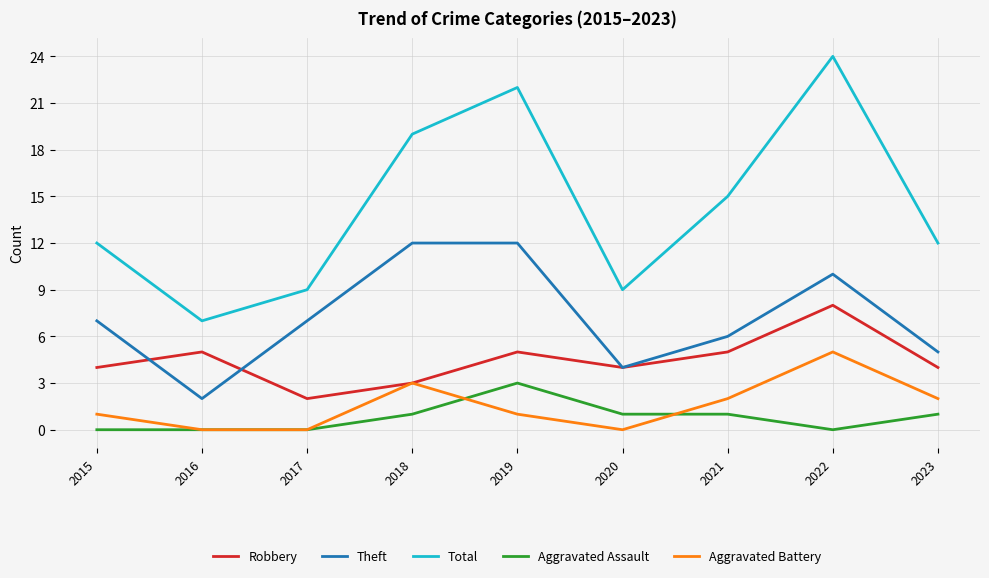

What is the minimum value for Theft?

2